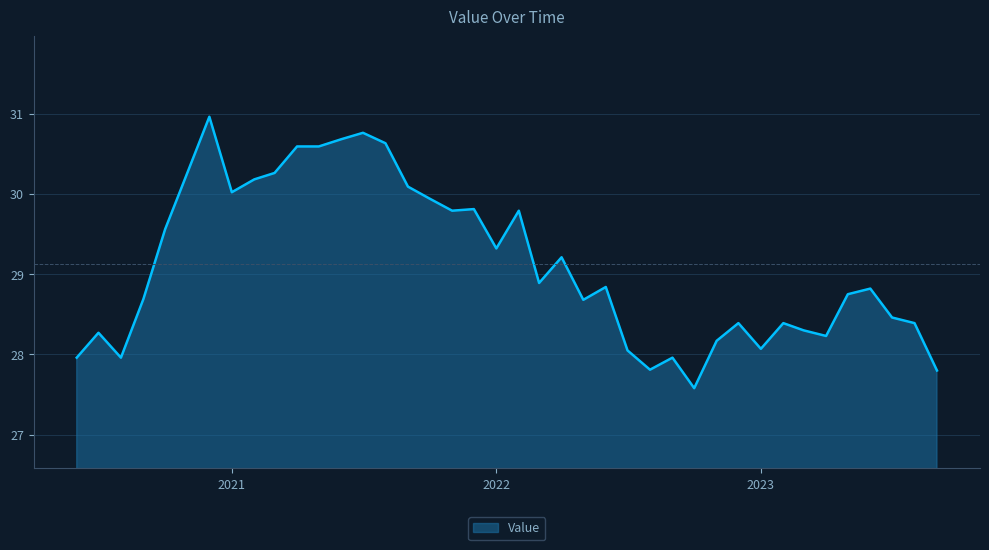

What is the difference between the maximum and minimum values?

3.4